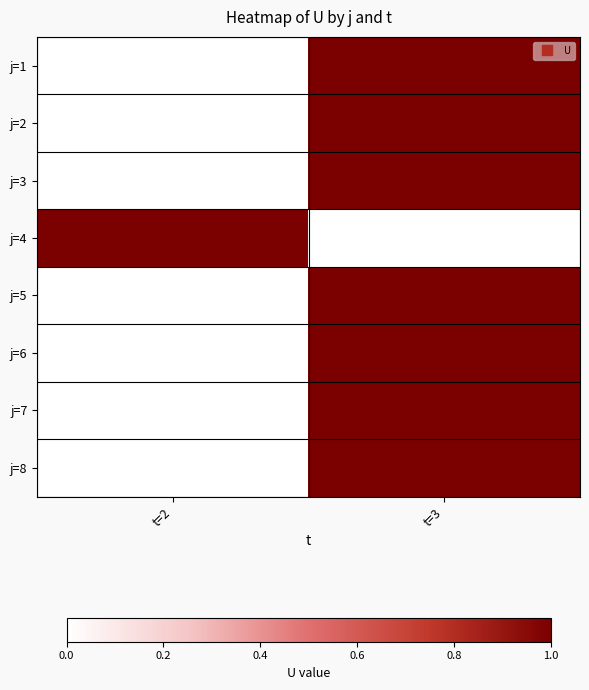

Count the number of categories in the chart.

2